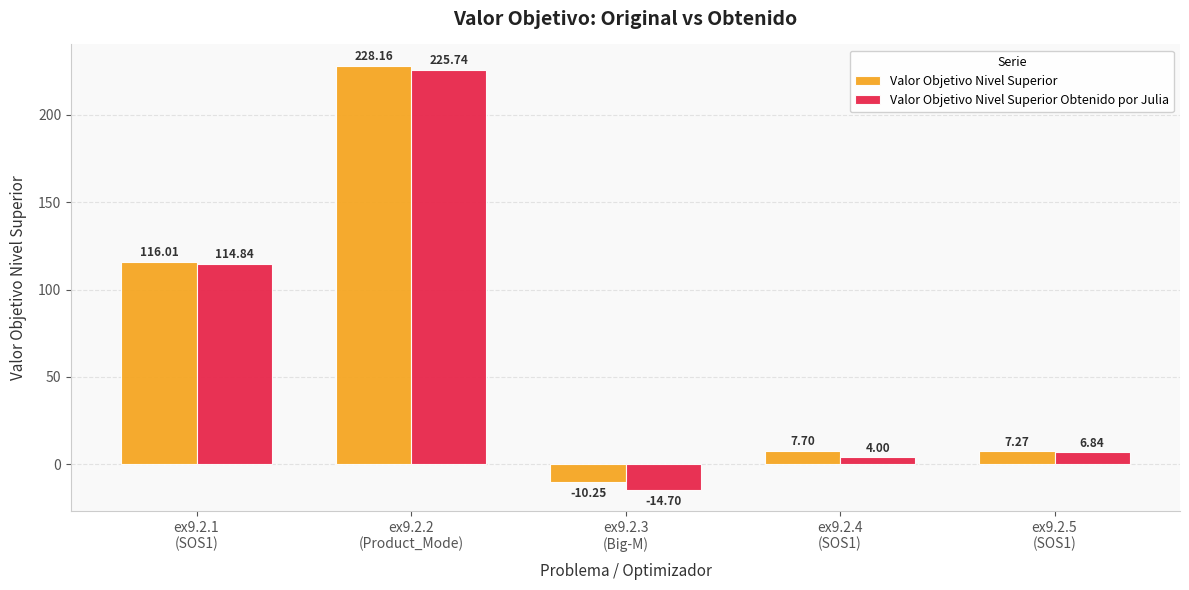

How many bars are there in each group?

2